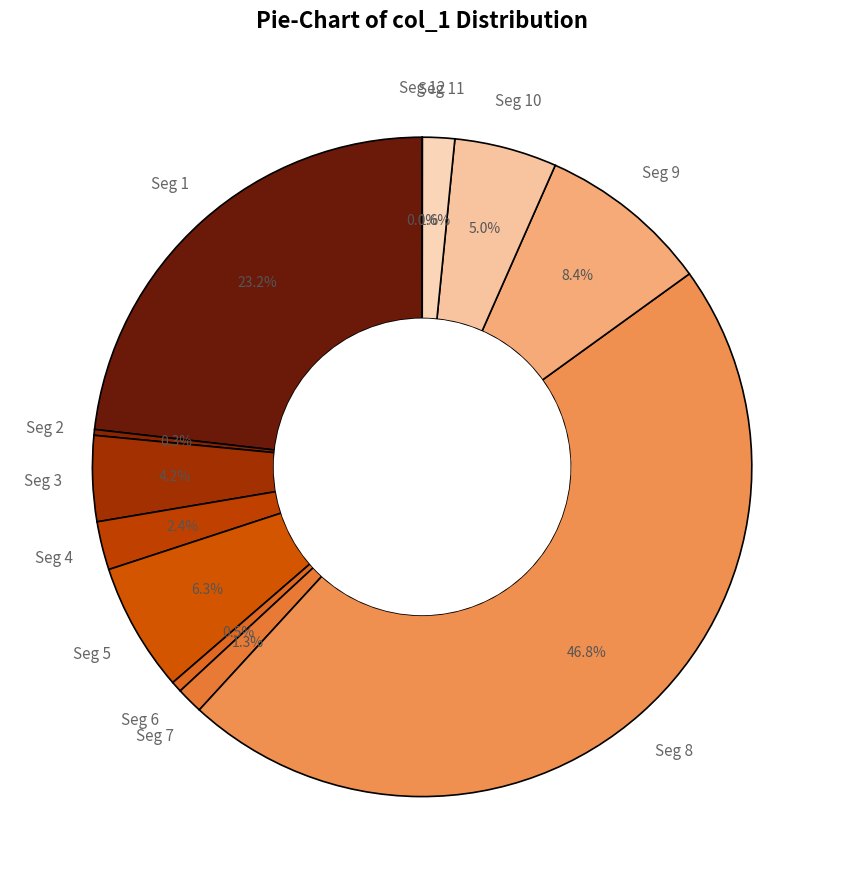

How many segments does this pie chart have?

12